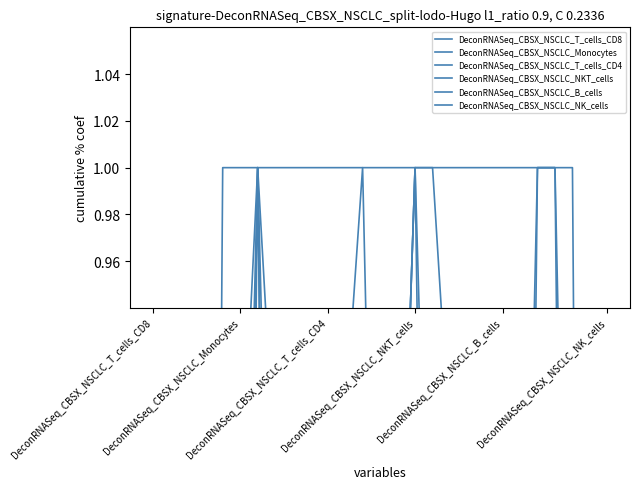

How many positive values does the DeconRNASeq_CBSX_NSCLC_T_cells_CD8 series have?

14